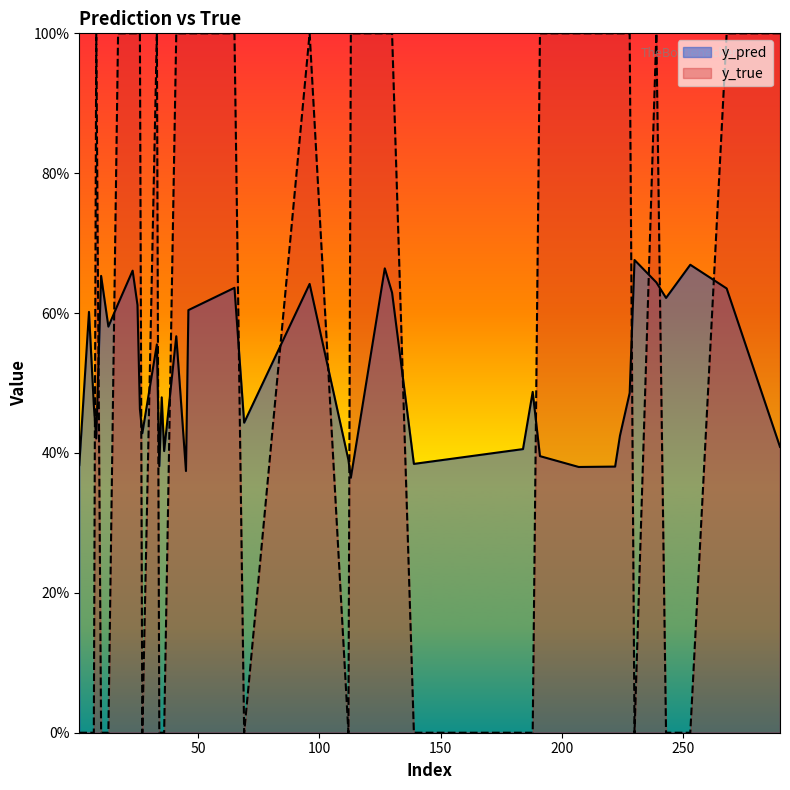

How many intersections are there between y_true and y_pred?

19